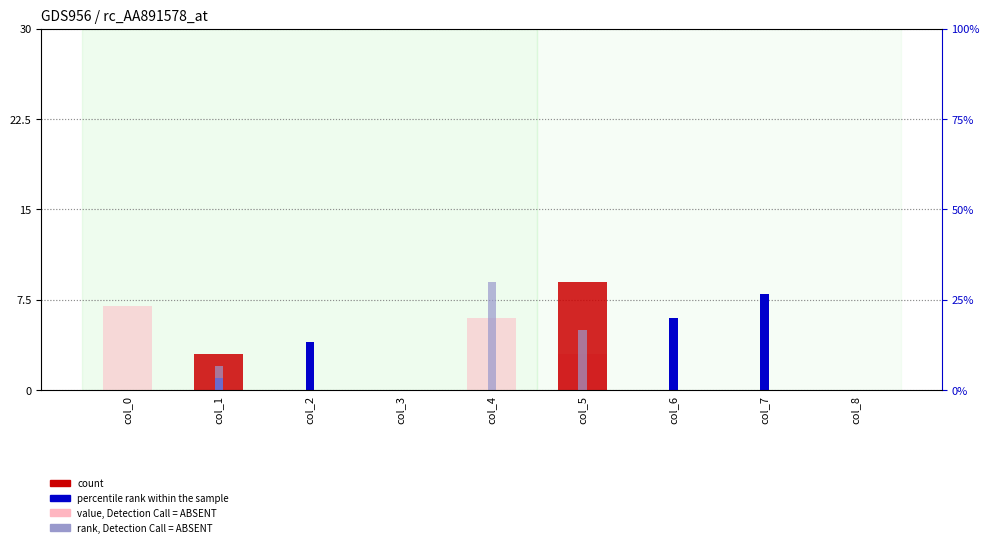

Which series has the largest range (max minus min)?

count